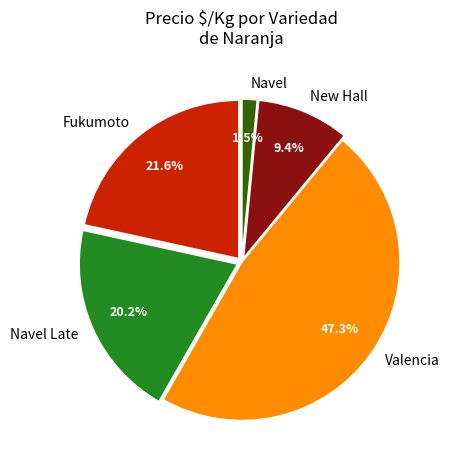

How much of the chart is everything except New Hall?

90.6%